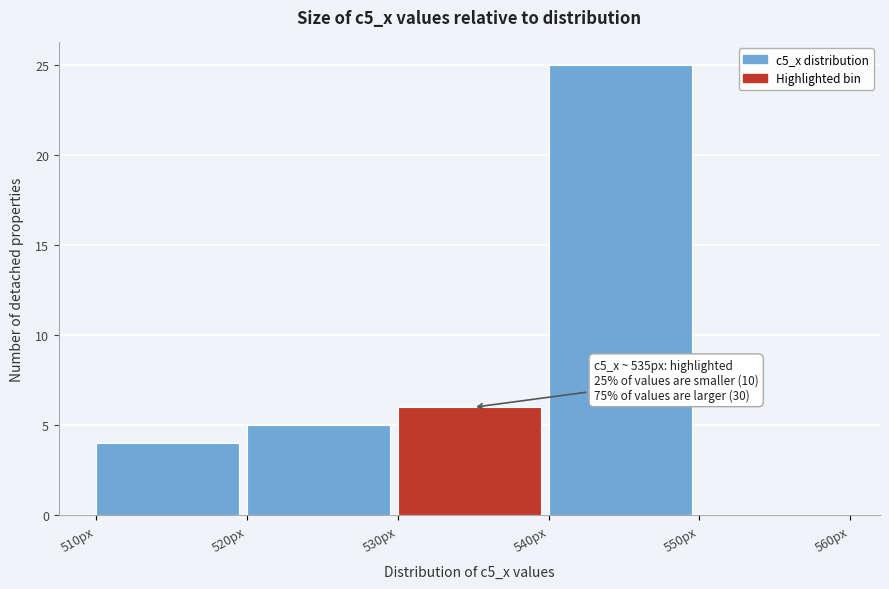

Over which range of the x-axis is the bar tallest?

540 to 550